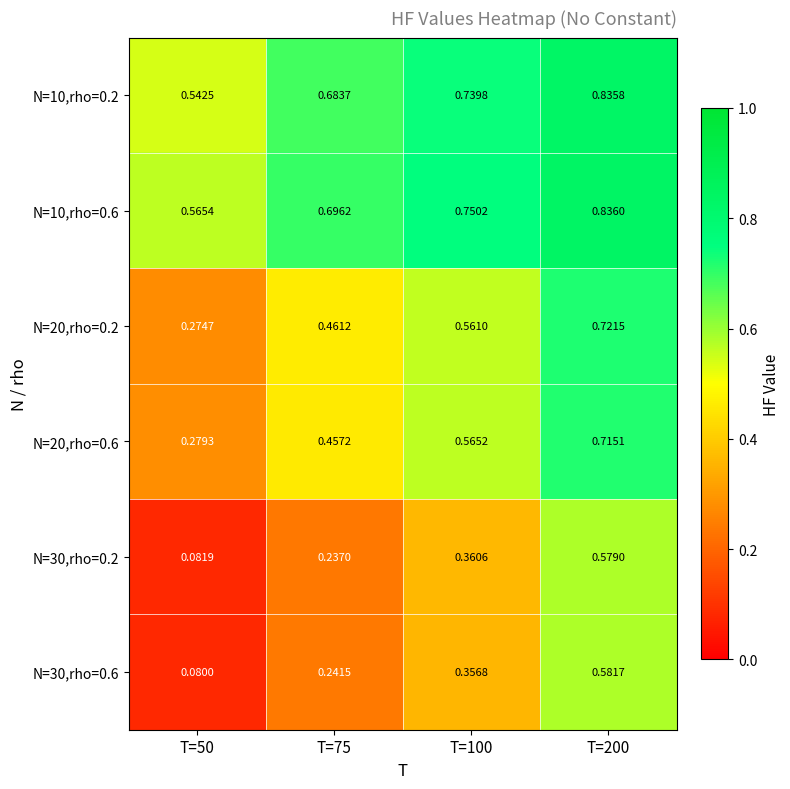

Which series has the largest total across all categories?

N=10,rho=0.6